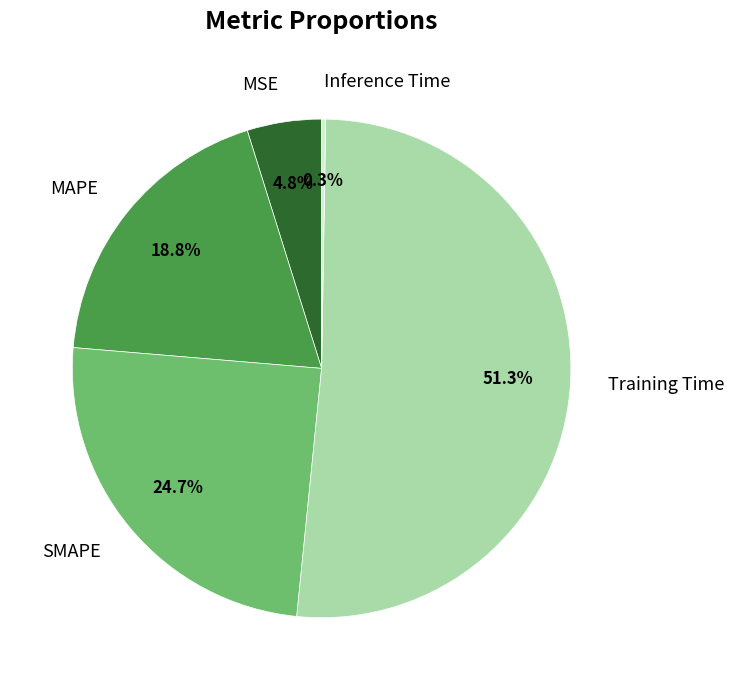

What is the largest slice in the pie chart?

Training Time